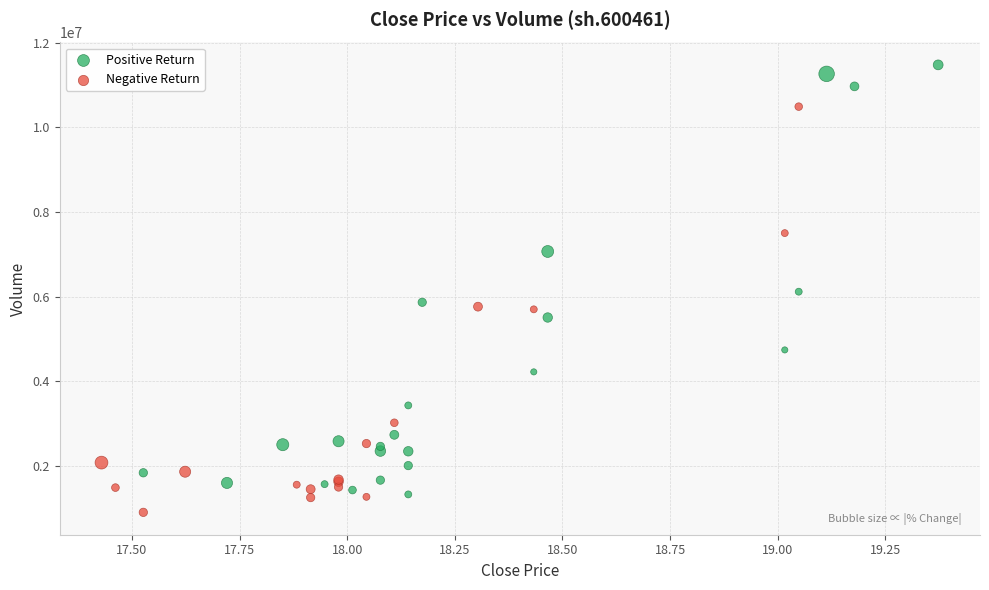

Which series contains the highest Y value?

Positive Return